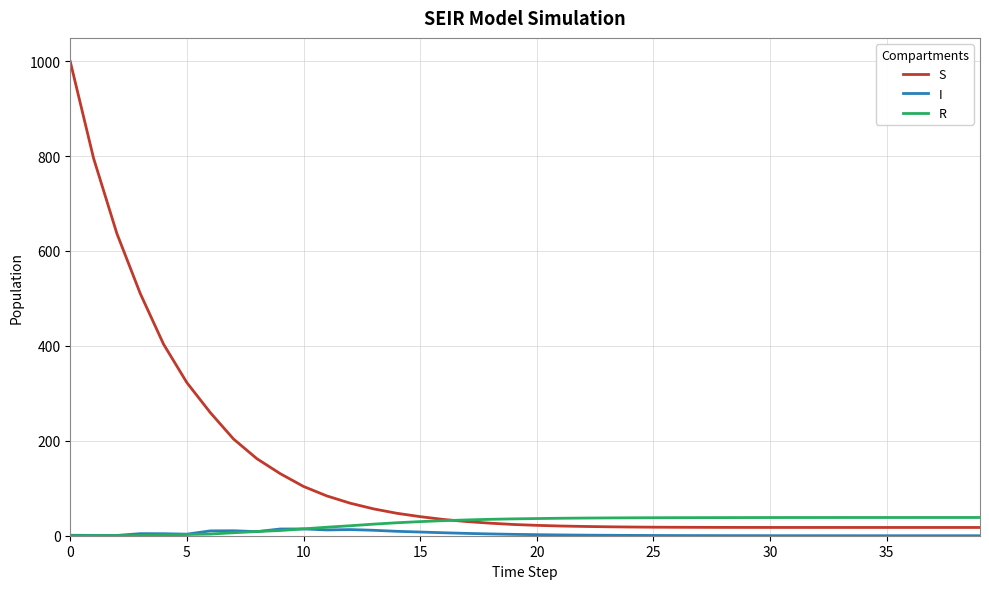

Which series has the largest total across all categories?

S